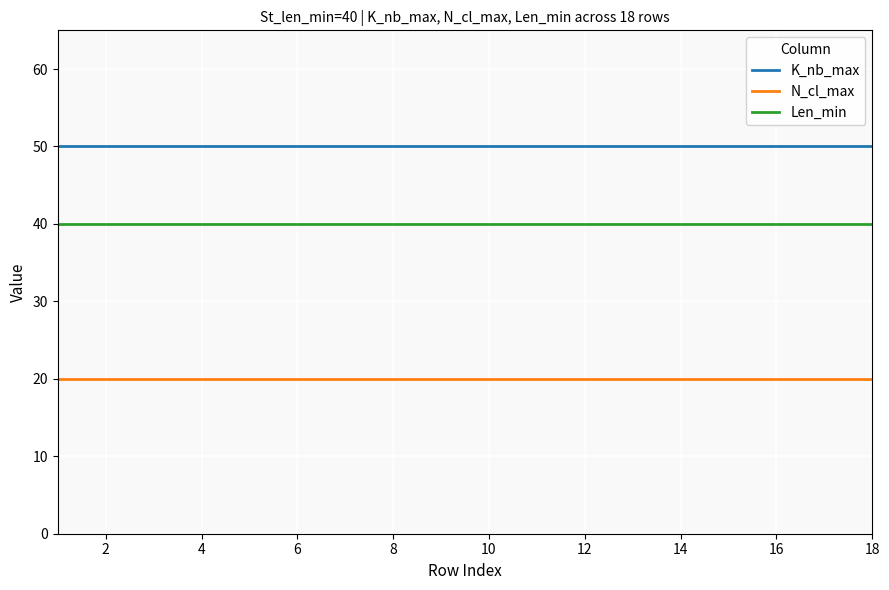

List the series in order of their overall mean, highest first.

K_nb_max, Len_min, N_cl_max